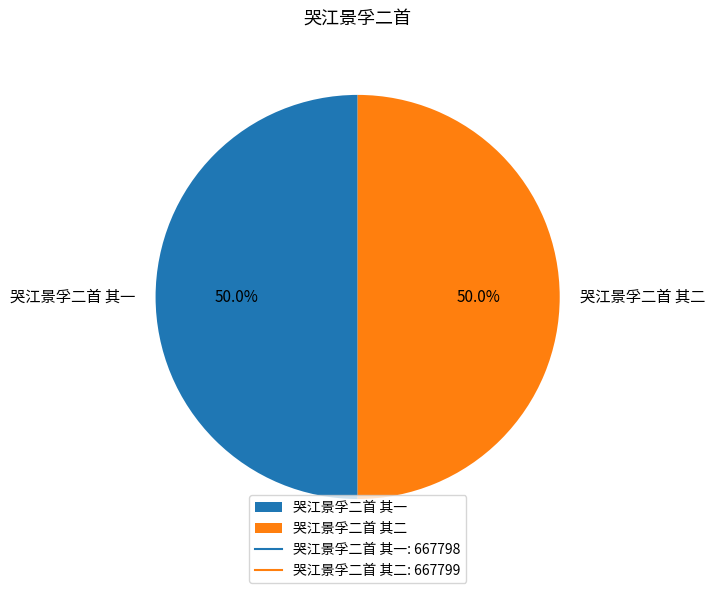

Is the sum of 哭江景孚二首 其一 and 哭江景孚二首 其二 greater than half?

Yes